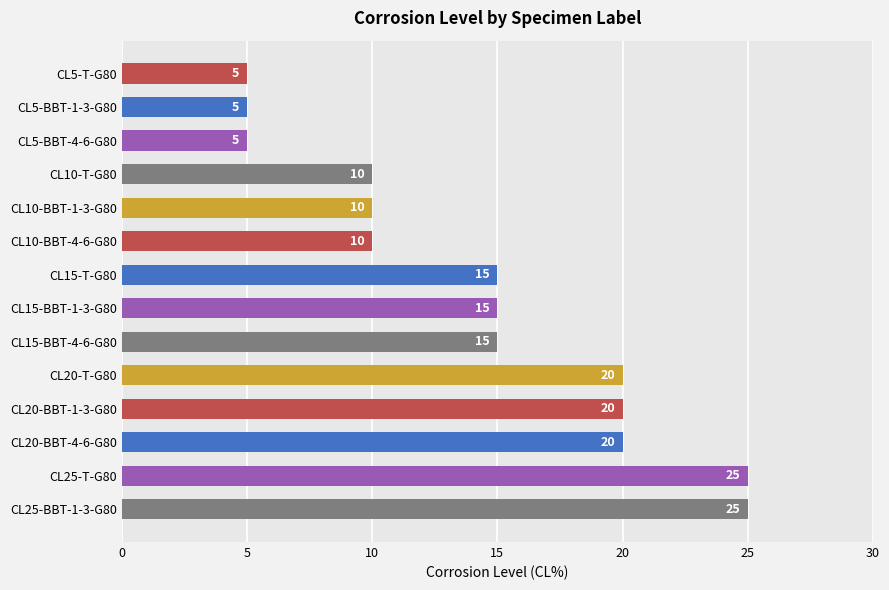

What is the minimum value shown in the chart?

5